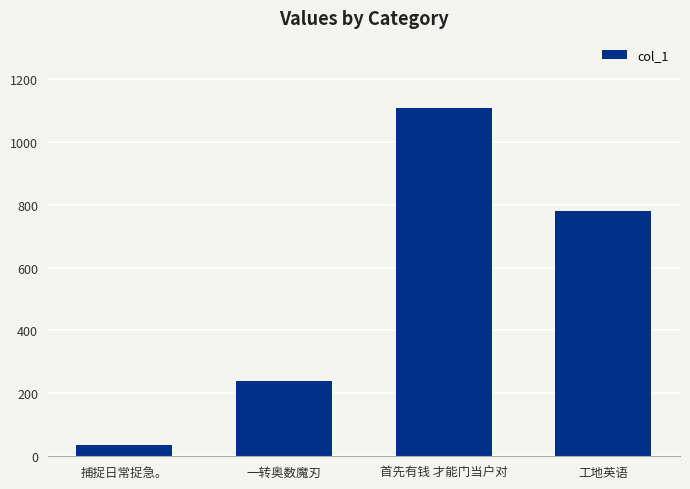

What is the greatest value displayed?

1108.3